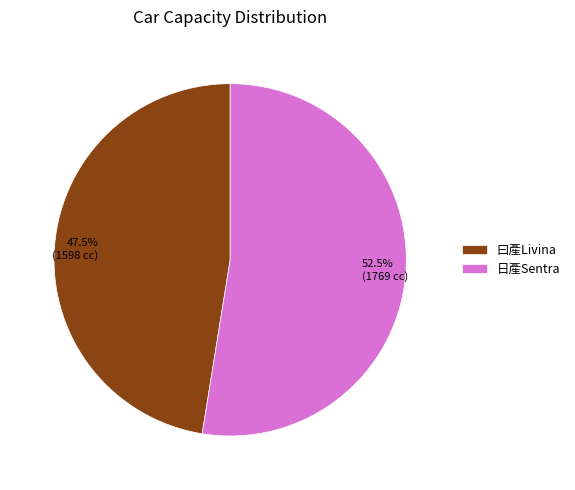

Which category has the biggest portion of the pie?

日產Sentra